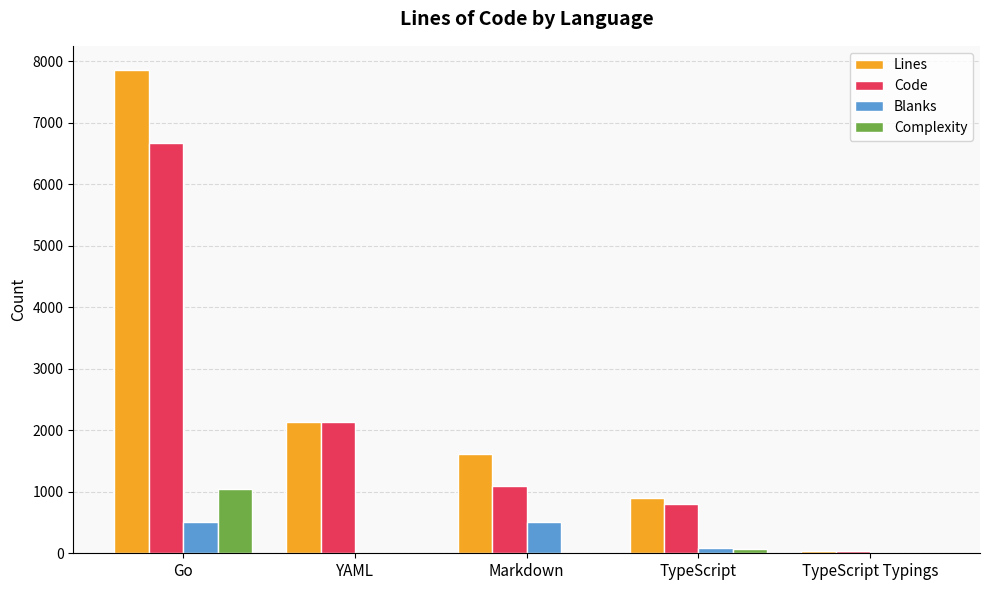

What is the sum of all Code values?

10741